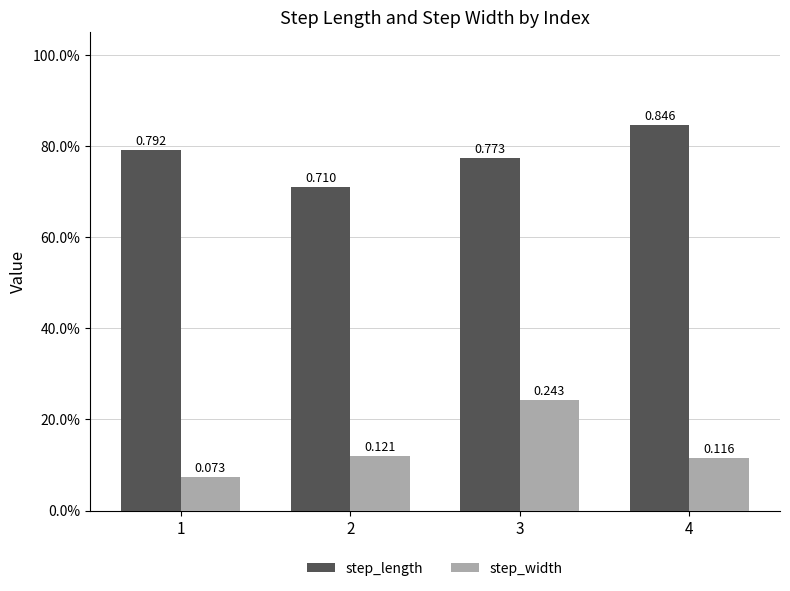

Which series has the largest total across all categories?

step_length